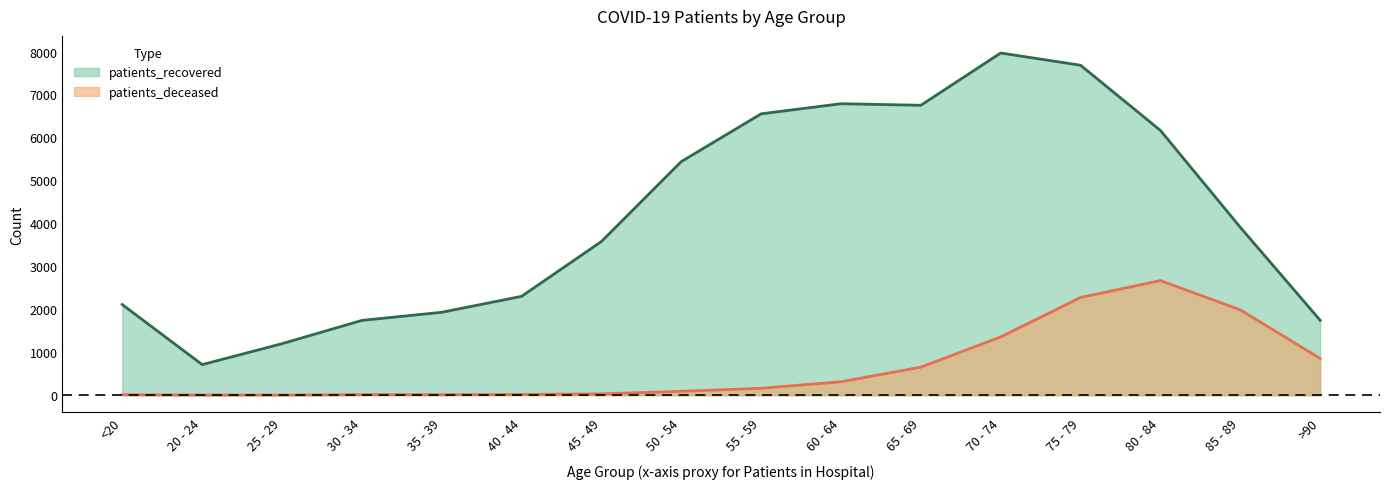

How many interior local peaks does the patients_recovered series have?

2